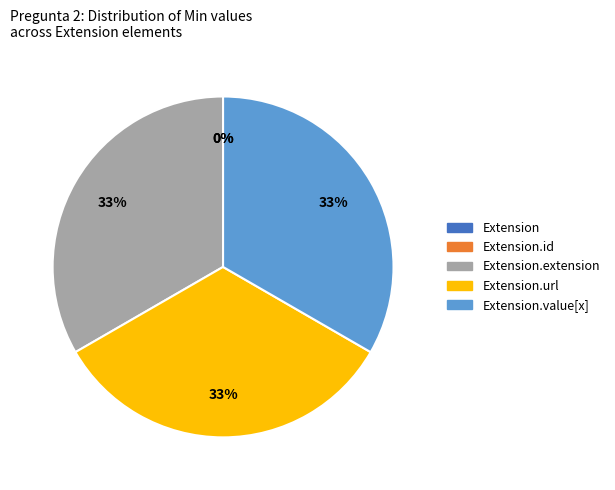

Which category has the biggest portion of the pie?

Extension.extension